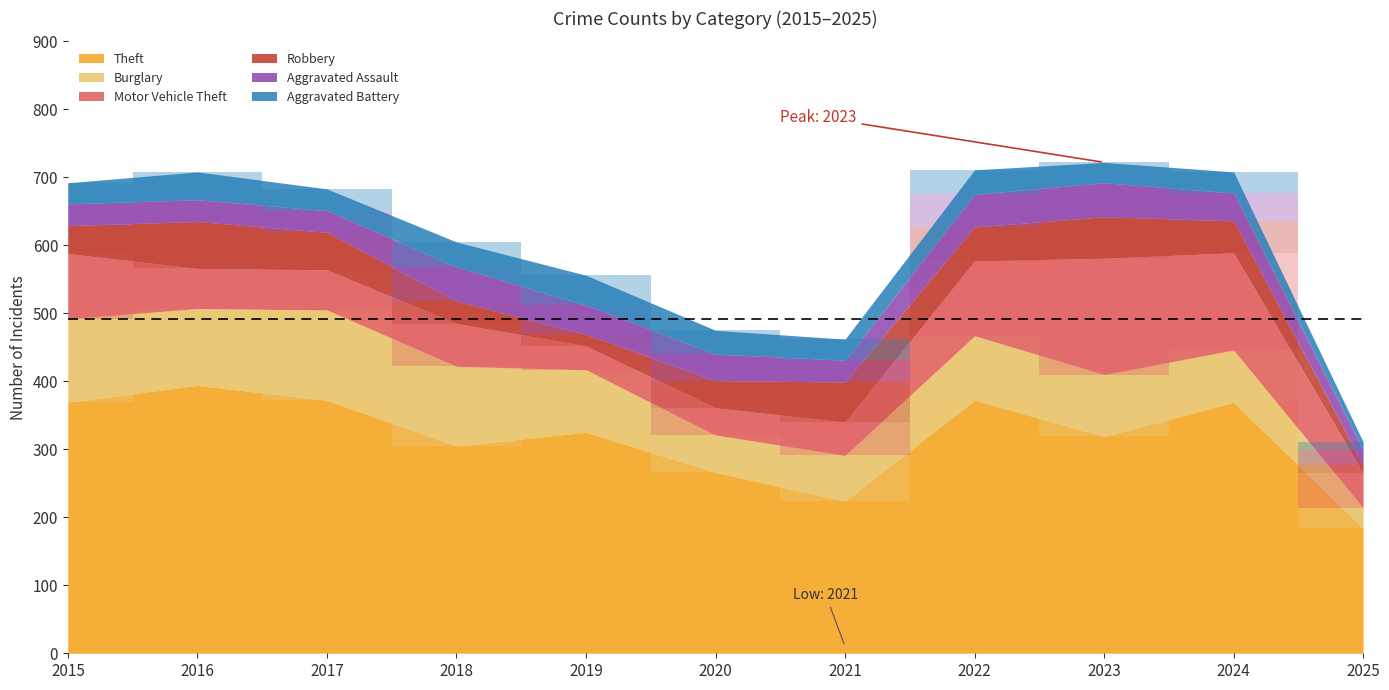

At how many categories does at least one series exceed 328?

5